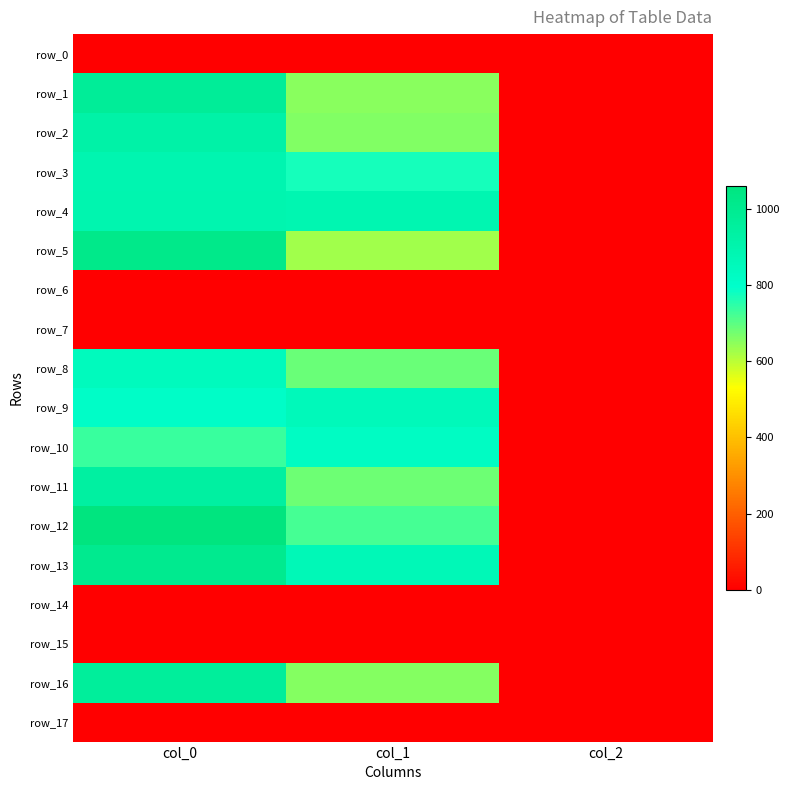

What is the lowest value of the row_12 series?

2.0